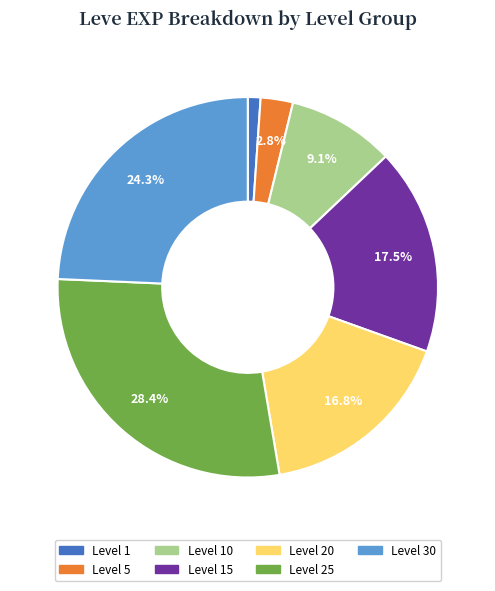

Does any single category account for the majority?

No